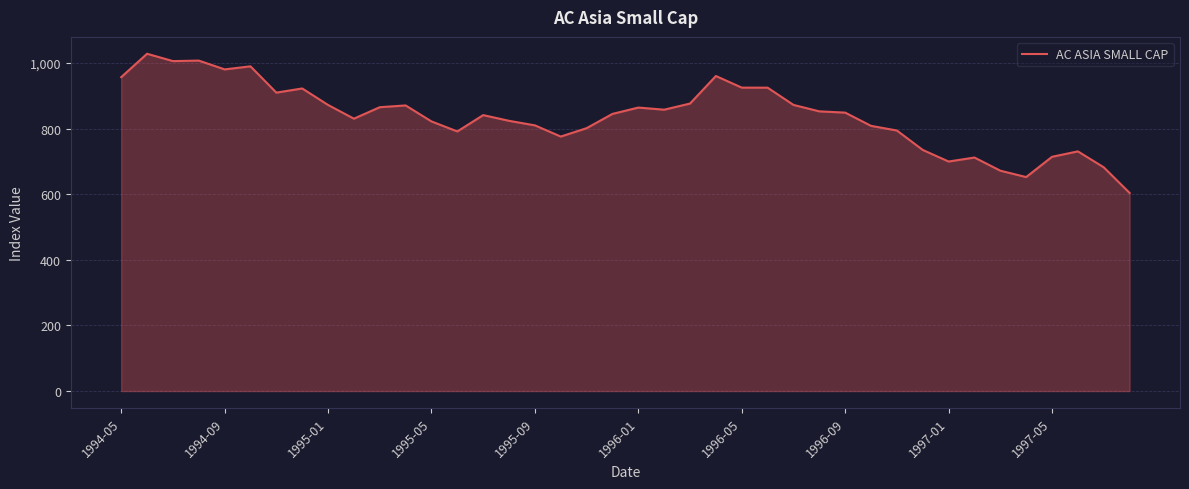

What is the greatest value displayed?

1028.1